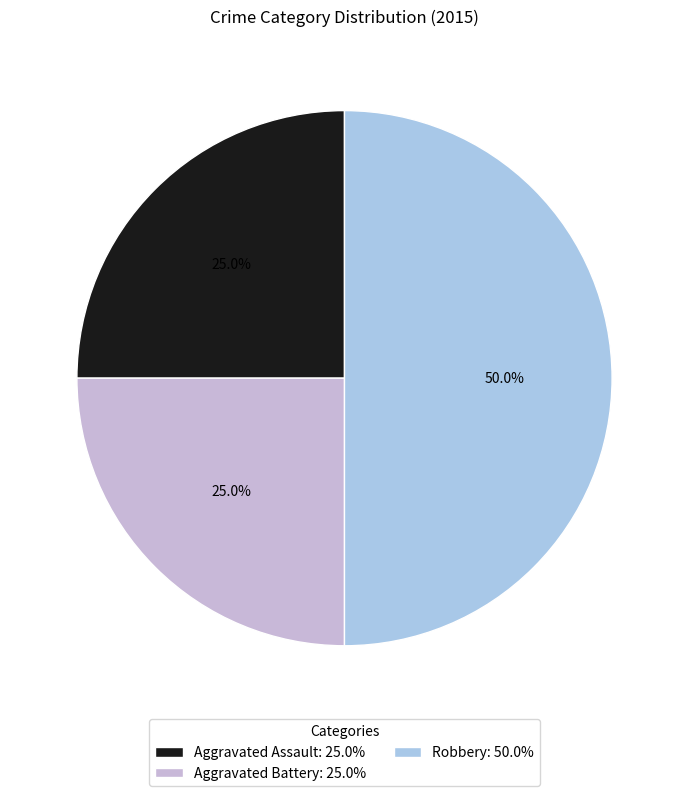

Count the number of slices in the pie.

3